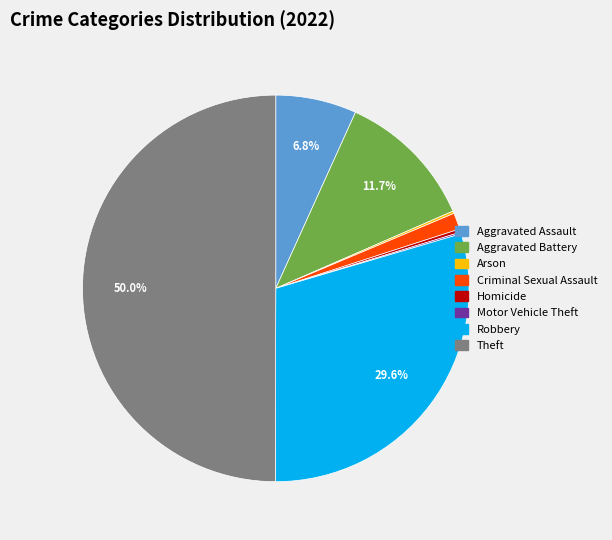

Which category has the biggest portion of the pie?

Theft